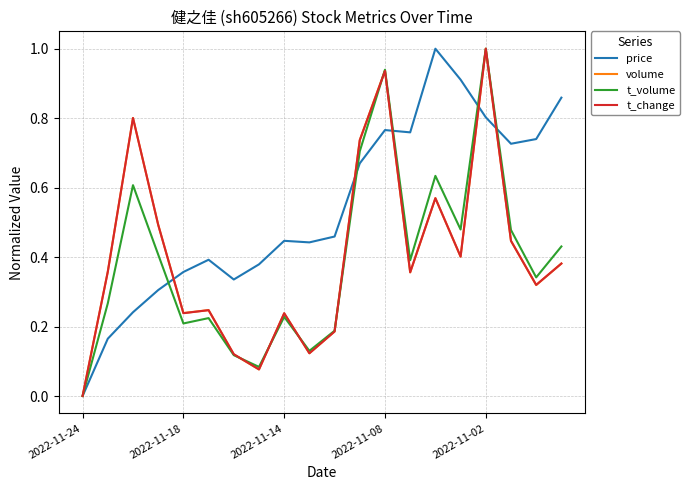

Which series ends up on top after the final intersection of t_volume and t_change?

t_volume